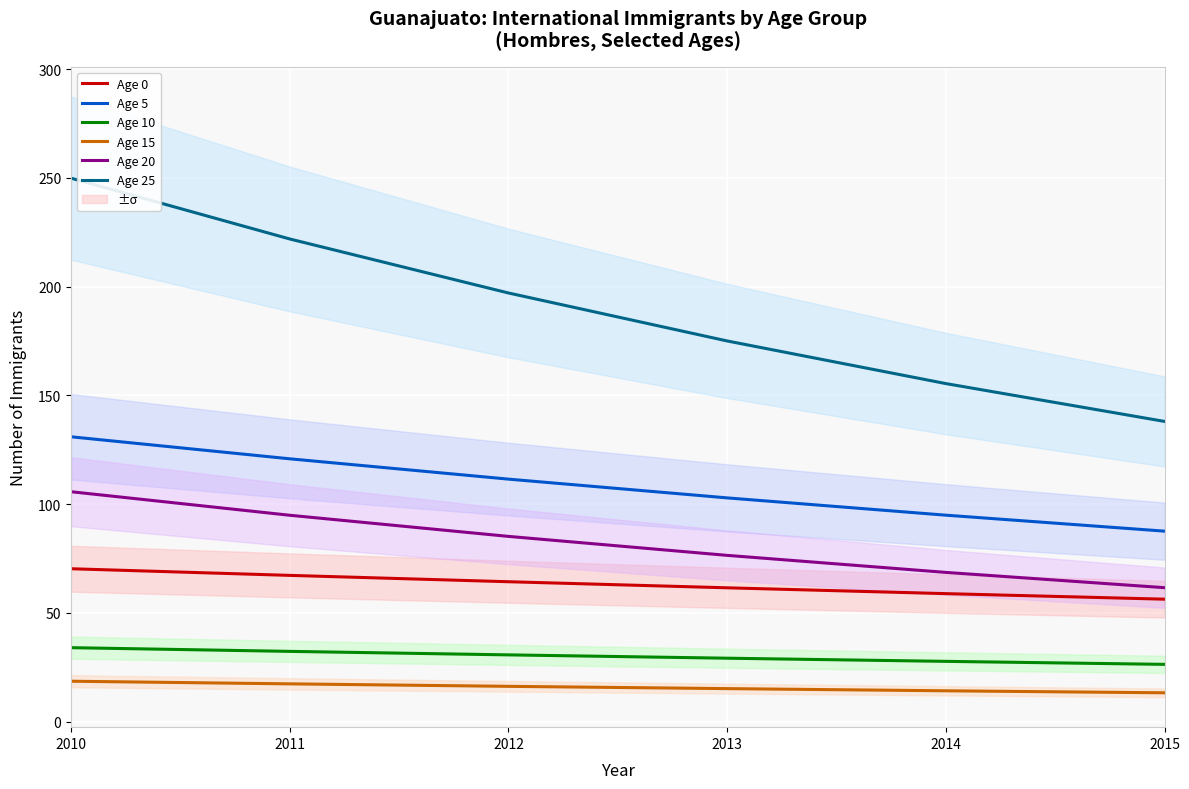

At which label does Age 25 reach its peak?

2010